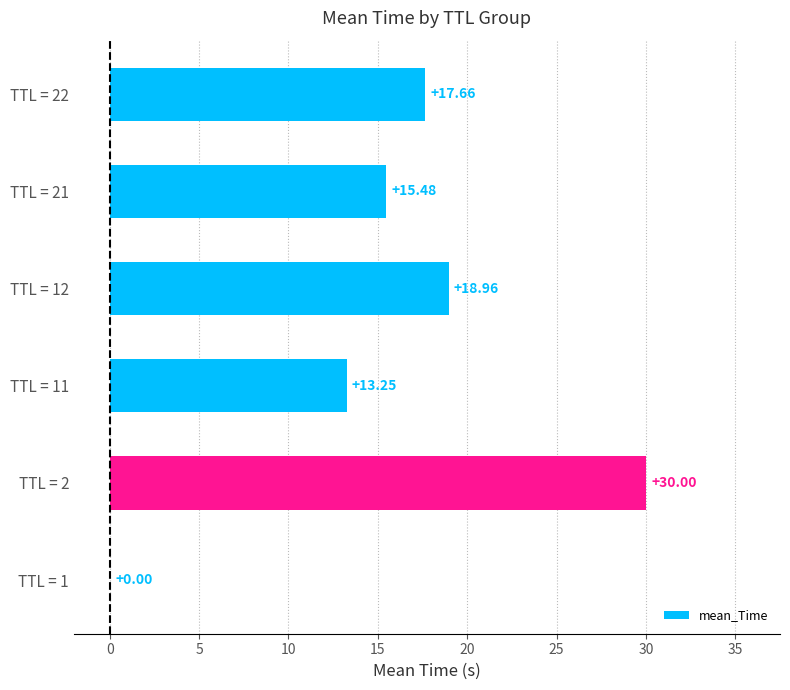

What is the greatest value displayed?

30.0